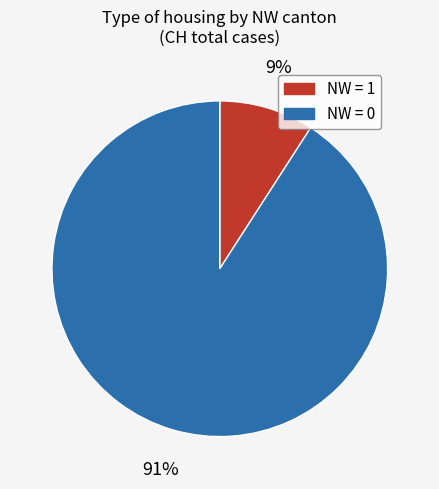

Does any single category account for the majority?

Yes